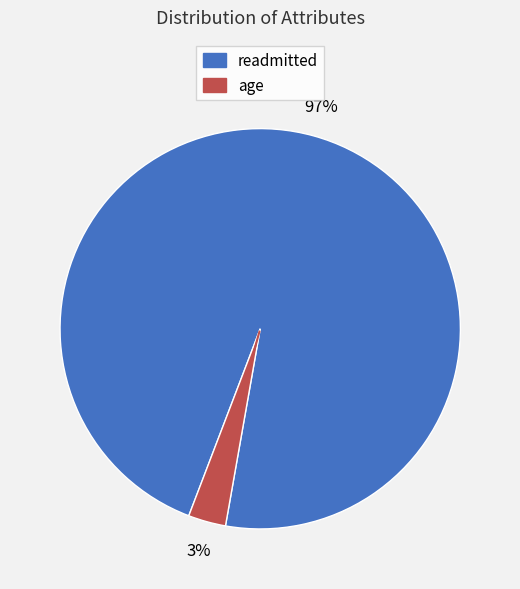

To the nearest percent, what is the difference between the largest and smallest slice percentages?

94%